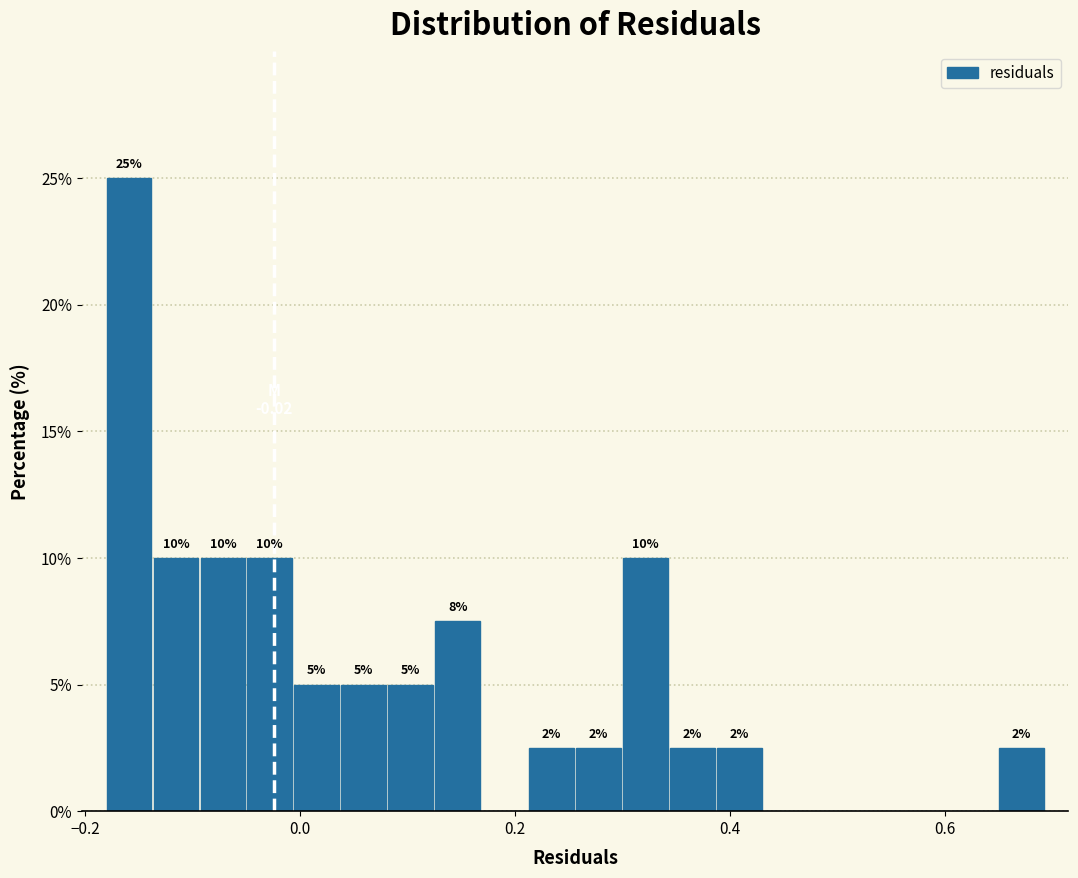

Read against the x-axis, roughly where is the centre of the tallest bar?

-0.16